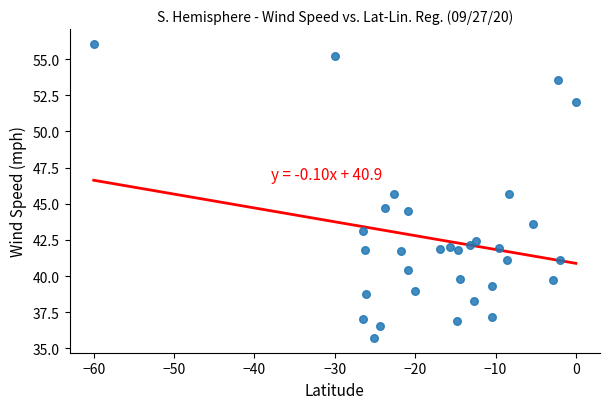

What Y value in the scatter plot is closest to 45?

44.7